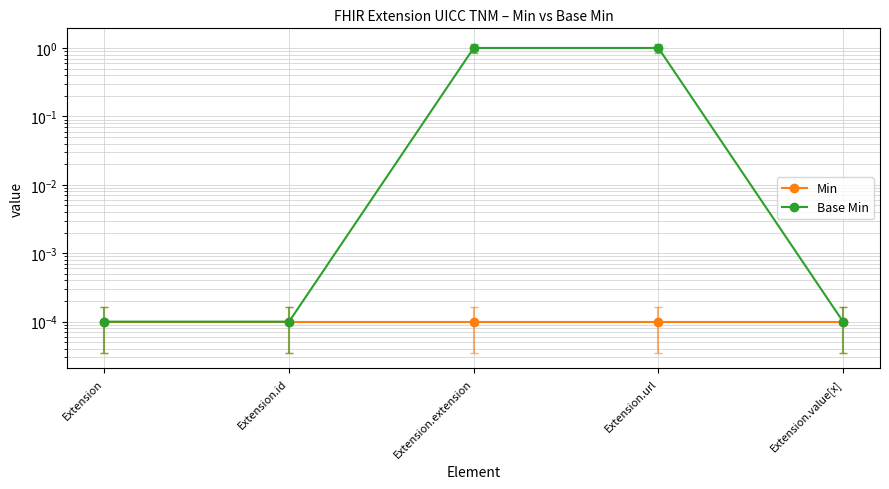

Does the chart display data point markers on the line(s)?

Yes